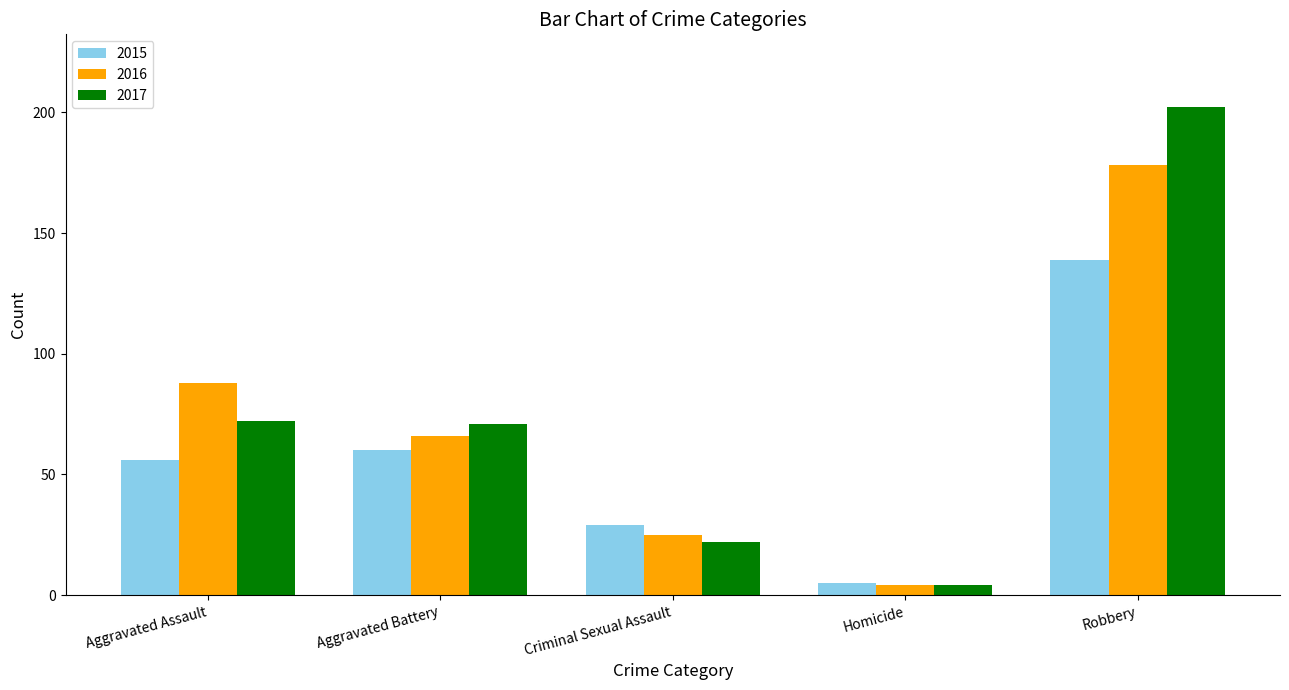

The 2016 series shows 178 at Robbery. True or false?

True